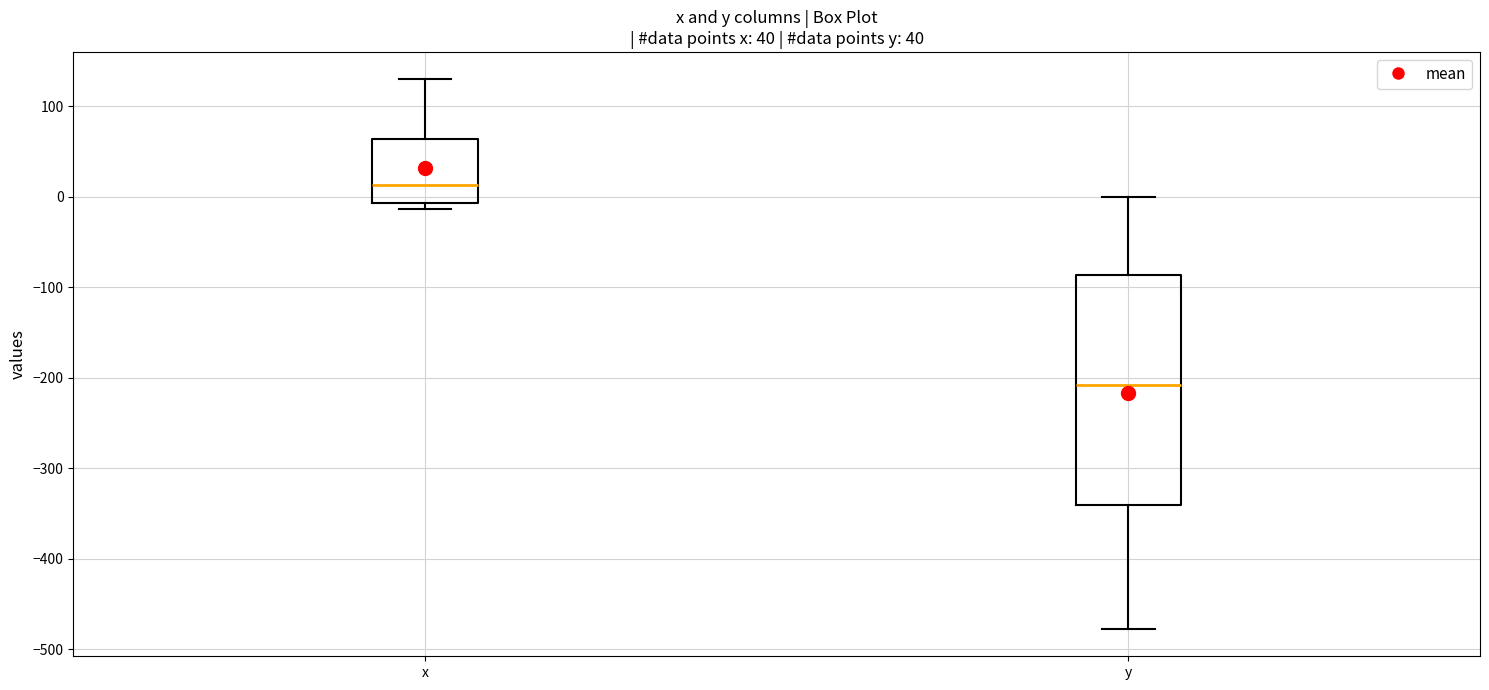

Where is the upper edge of the box for y on the y-axis? The values are not printed on the chart, so give them approximately, as read against the axis.

-90